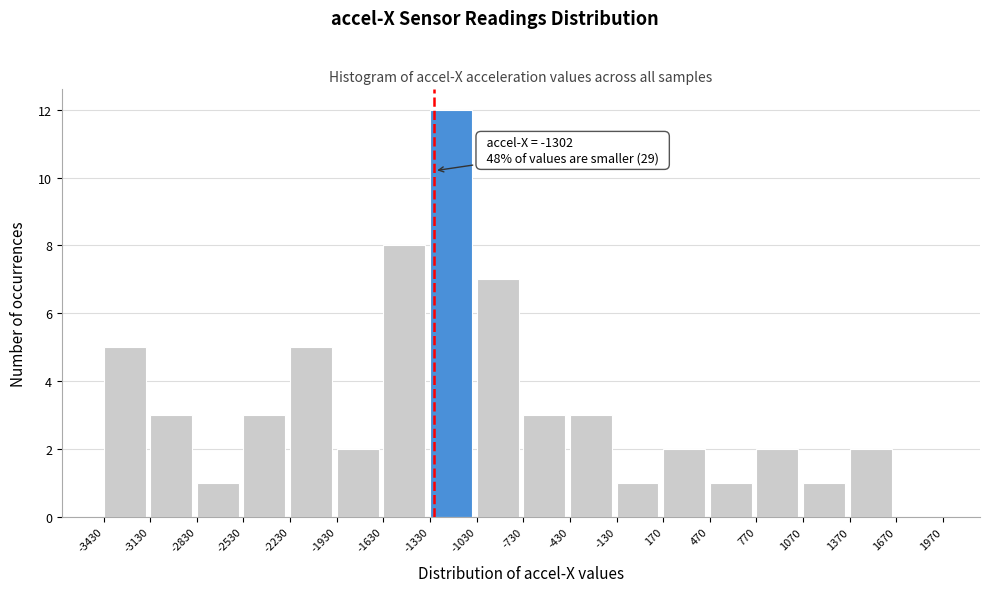

Over which range of the x-axis is the bar tallest?

-1330 to -1030